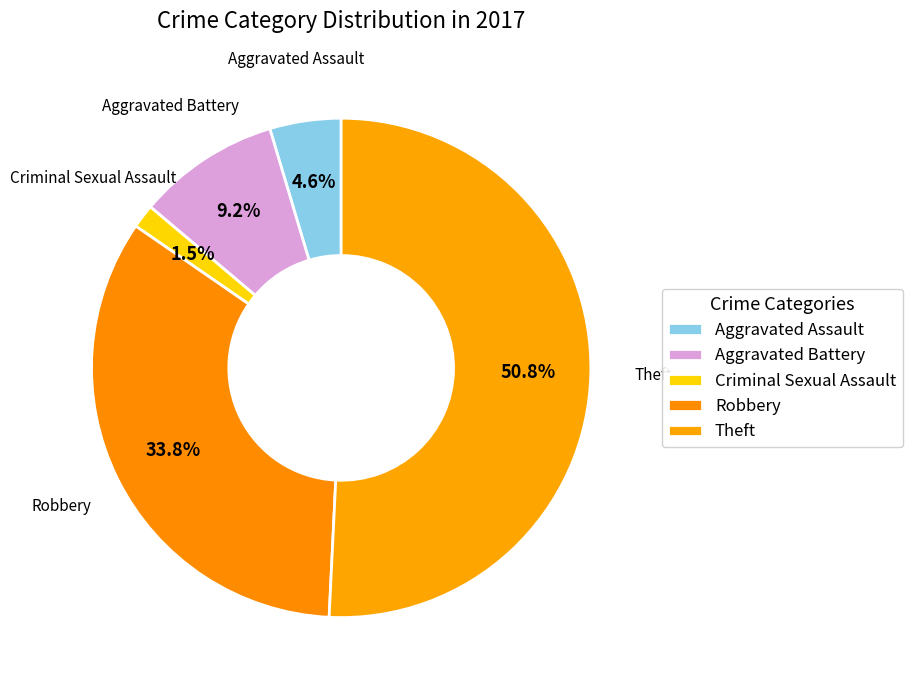

How many slices are in this pie chart?

5